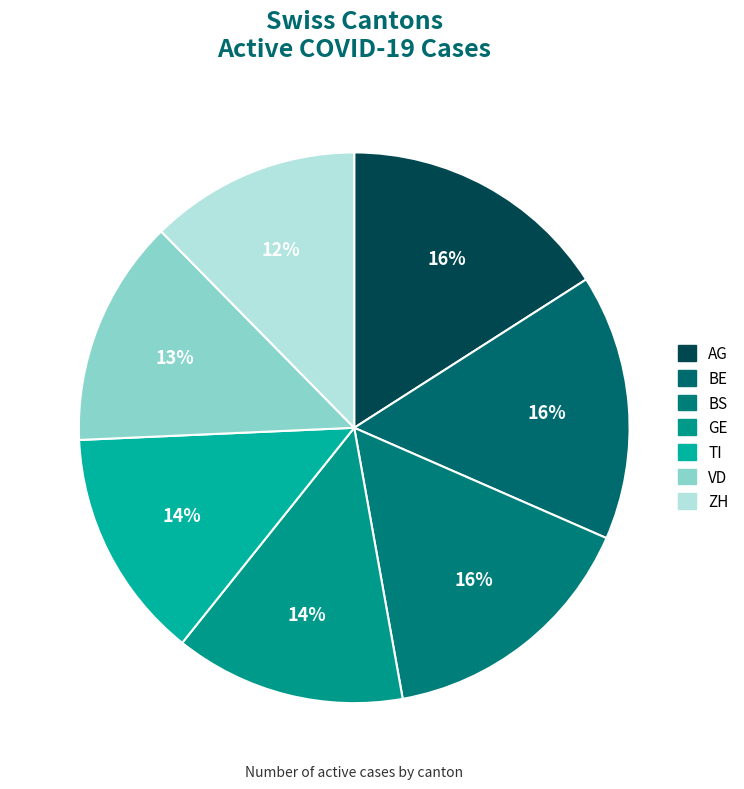

To the nearest percent, what is the difference between the largest and smallest slice percentages?

4%